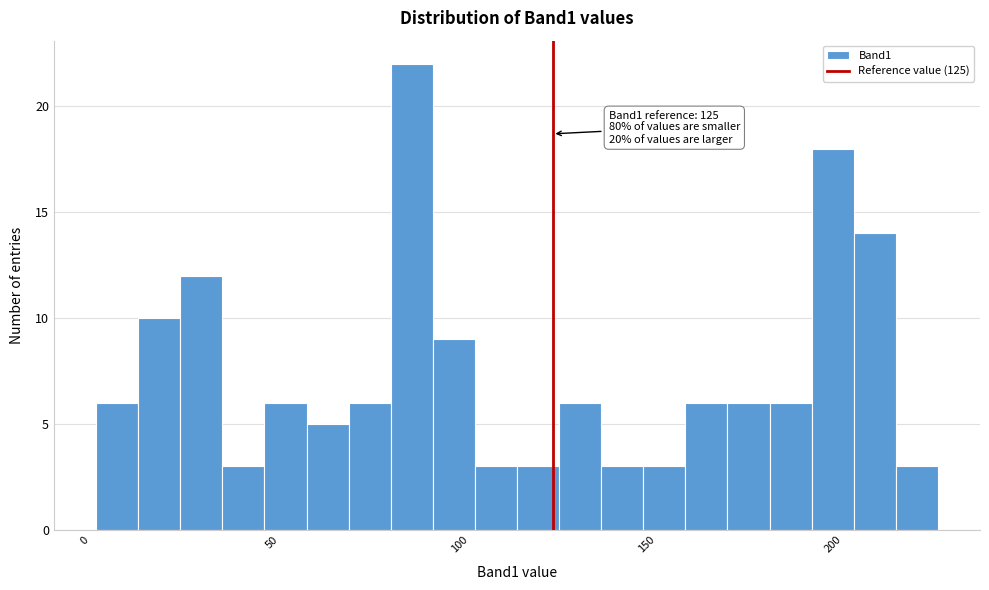

Read against the x-axis, roughly where is the centre of the tallest bar?

85